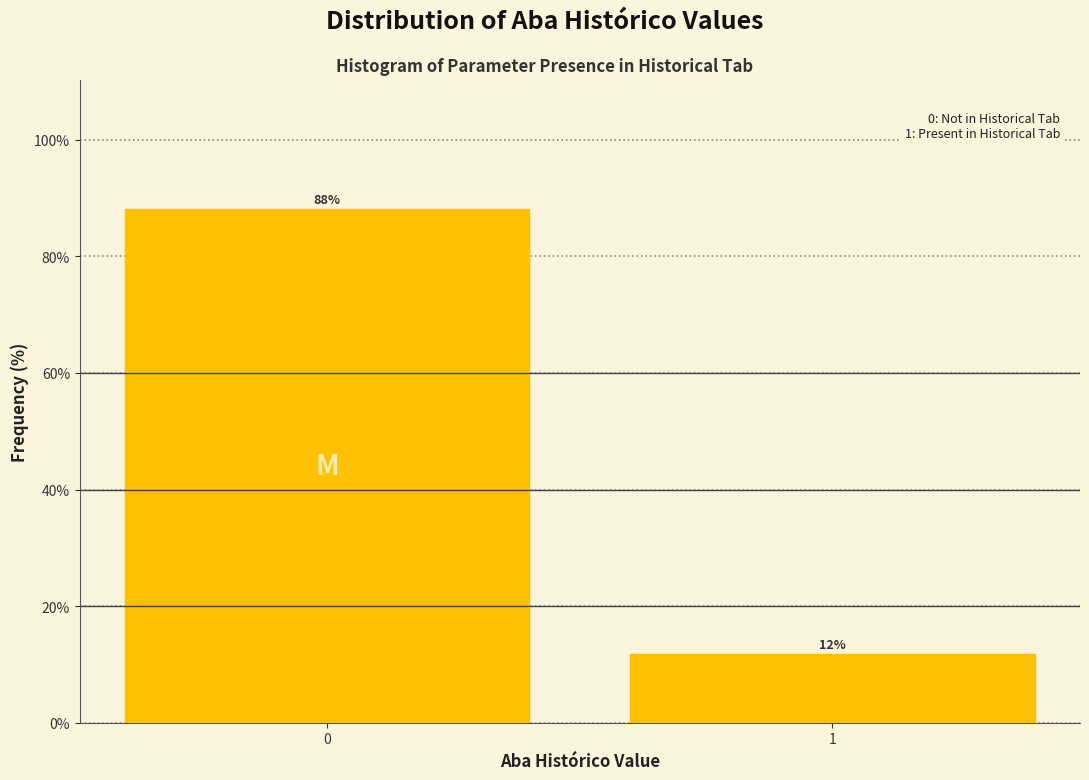

What is the sum of the values at 1 and 0?

100.0